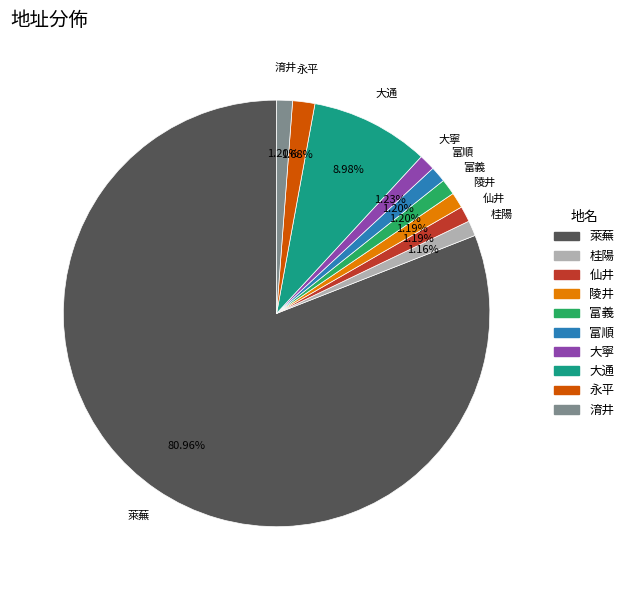

What is the ratio of the value at 富義 to the value at 大通?

0.1